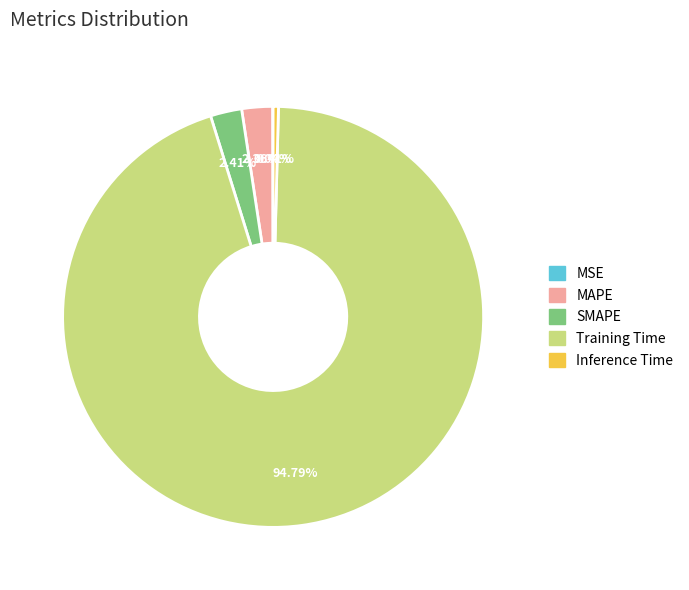

Is there a majority slice in this chart?

Yes